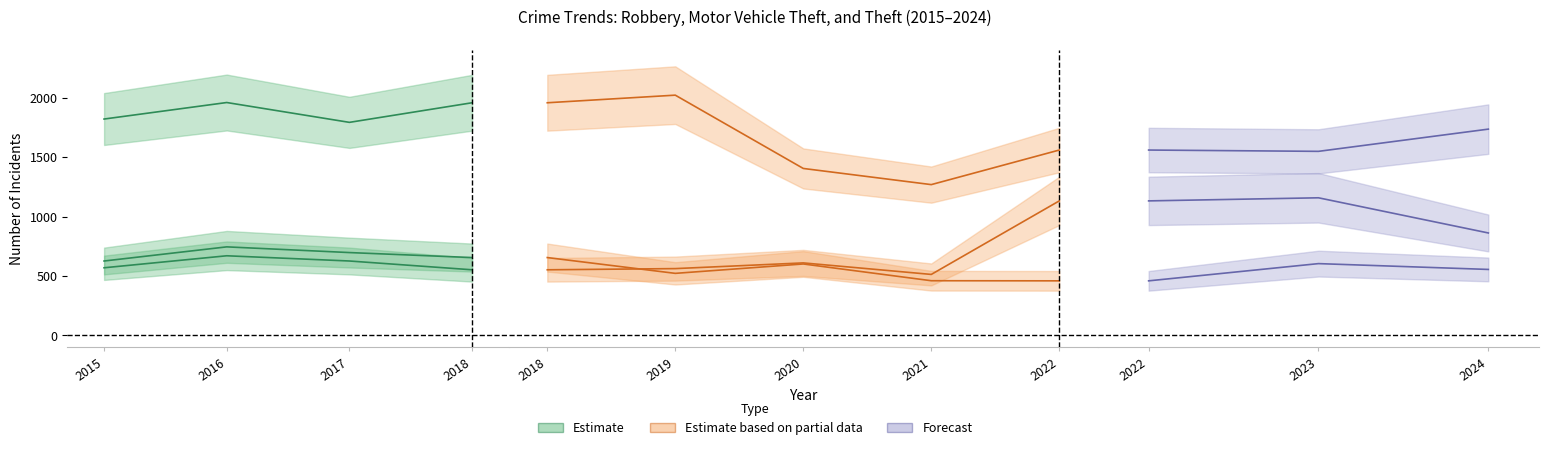

List the series in order of their peak value, highest first.

Theft, Robbery, Motor Vehicle Theft